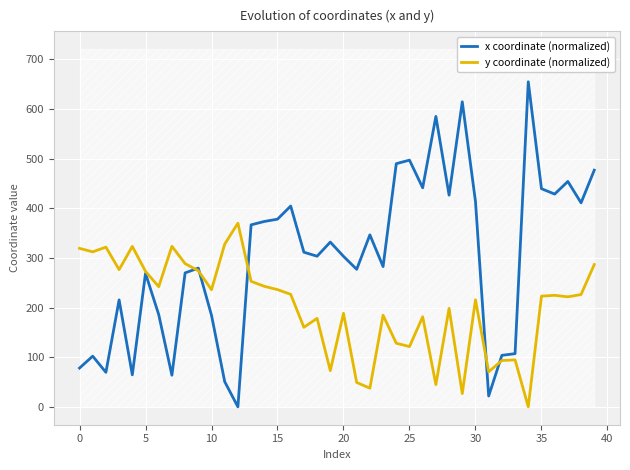

How many times do y coordinate (normalized) and x coordinate (normalized) cross each other?

5